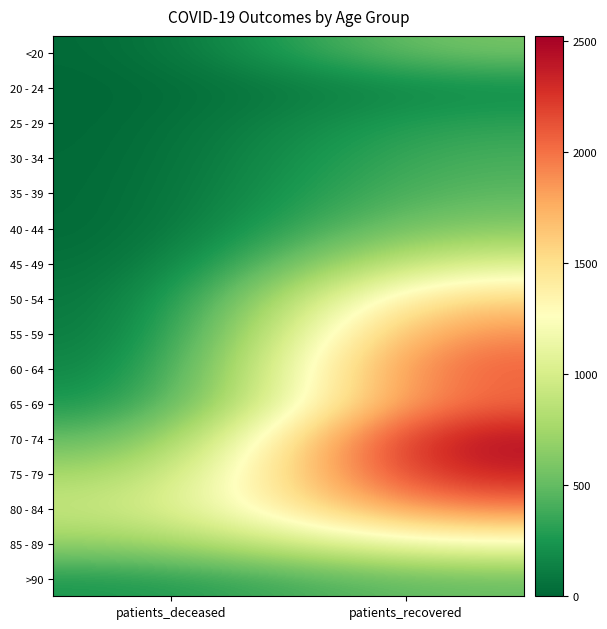

Reading right to left, what are all the values shown in this chart?

<20: patients_recovered=592	patients_deceased=3
20 - 24: patients_recovered=178	patients_deceased=0
25 - 29: patients_recovered=328	patients_deceased=1
30 - 34: patients_recovered=418	patients_deceased=3
35 - 39: patients_recovered=486	patients_deceased=7
40 - 44: patients_recovered=644	patients_deceased=3
45 - 49: patients_recovered=1038	patients_deceased=15
50 - 54: patients_recovered=1620	patients_deceased=36
55 - 59: patients_recovered=1946	patients_deceased=48
60 - 64: patients_recovered=2145	patients_deceased=99
65 - 69: patients_recovered=2087	patients_deceased=188
70 - 74: patients_recovered=2524	patients_deceased=418
75 - 79: patients_recovered=2415	patients_deceased=703
80 - 84: patients_recovered=1985	patients_deceased=894
85 - 89: patients_recovered=1237	patients_deceased=679
>90: patients_recovered=521	patients_deceased=245